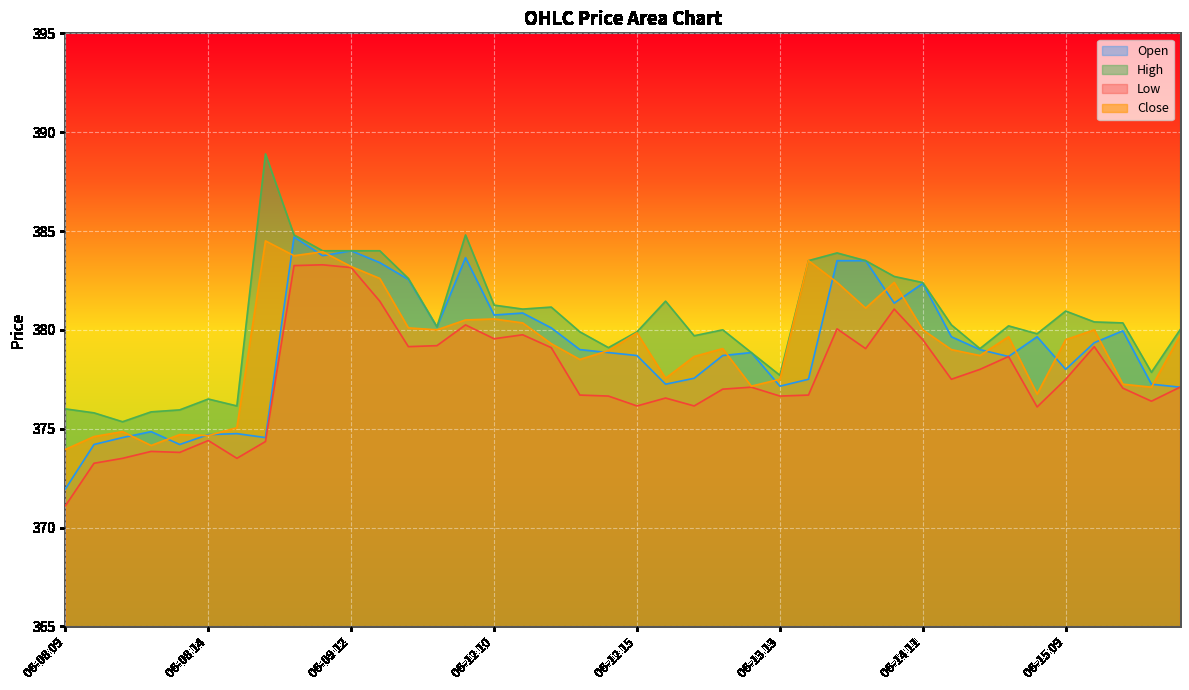

List the series in order of their peak value, lowest first.

Low, Close, Open, High